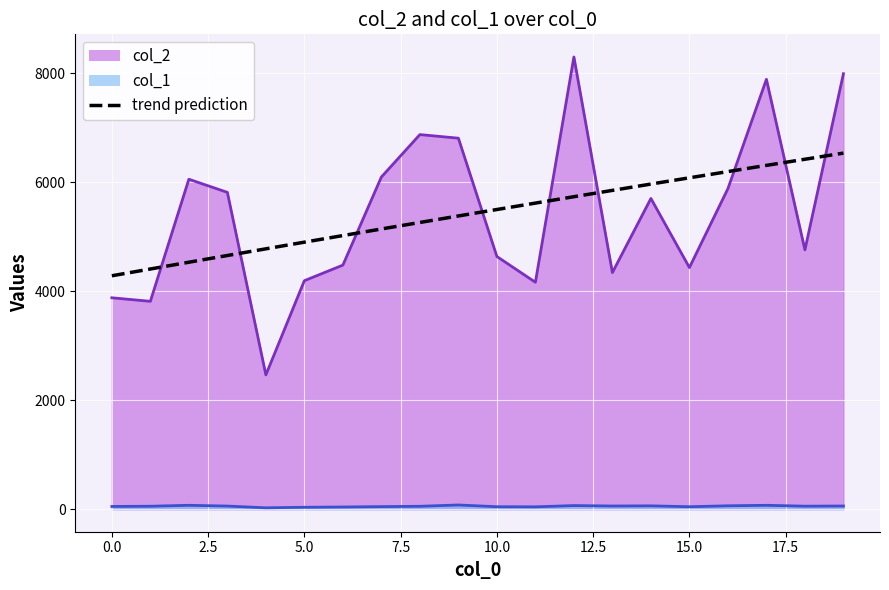

What is the highest value of the col_1 series?

76